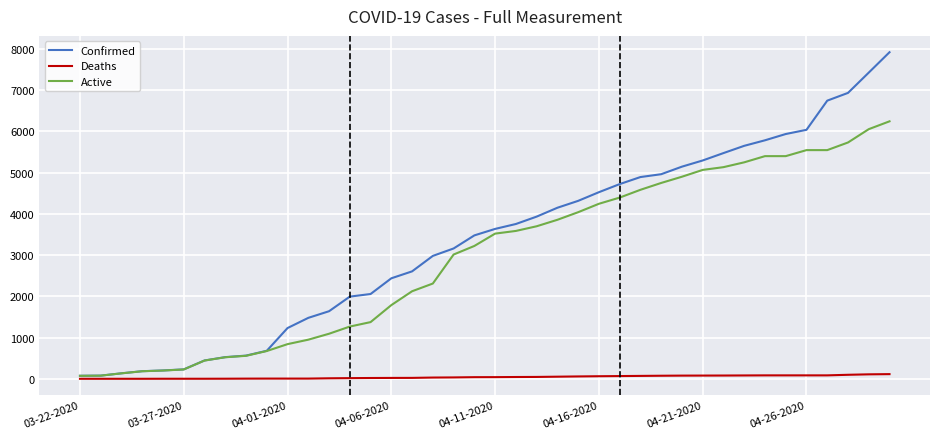

What is the average value of the Deaths series?

43